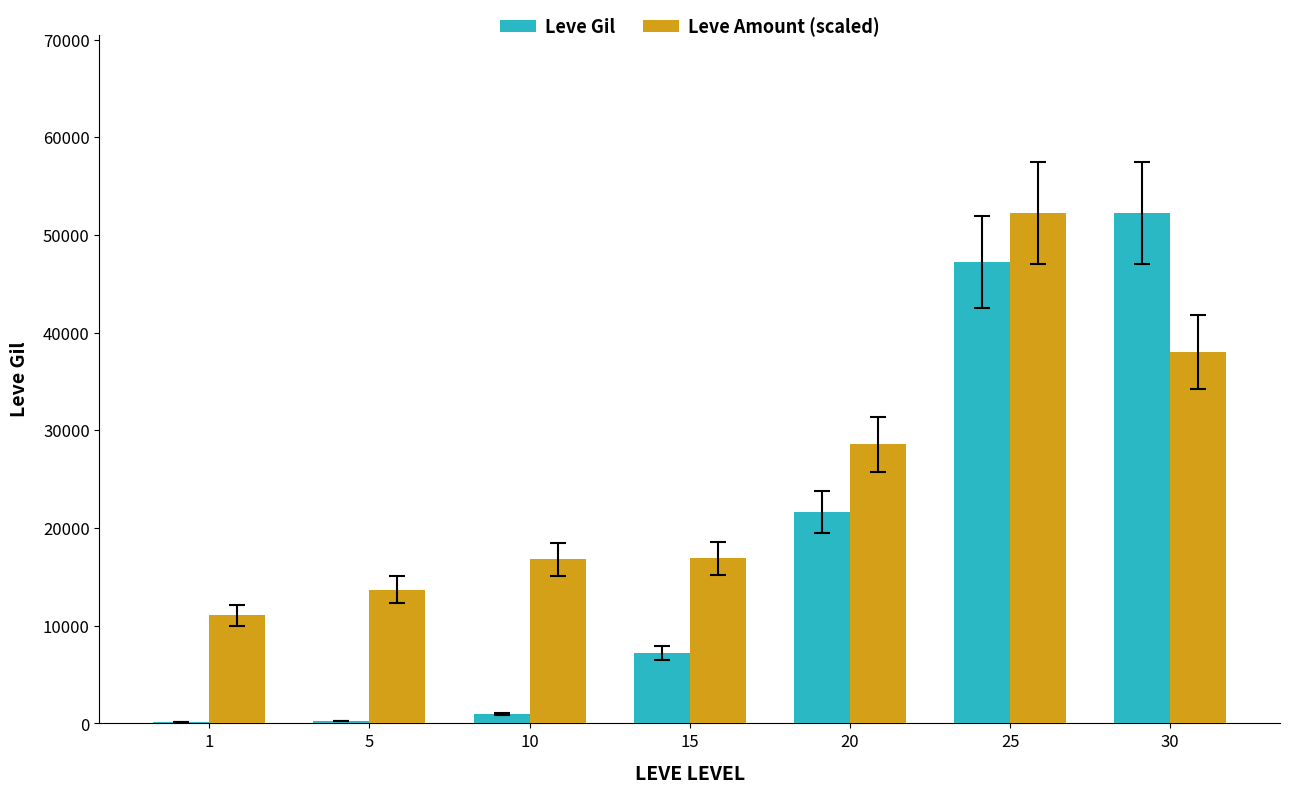

At which category is the sum across all series the highest?

25